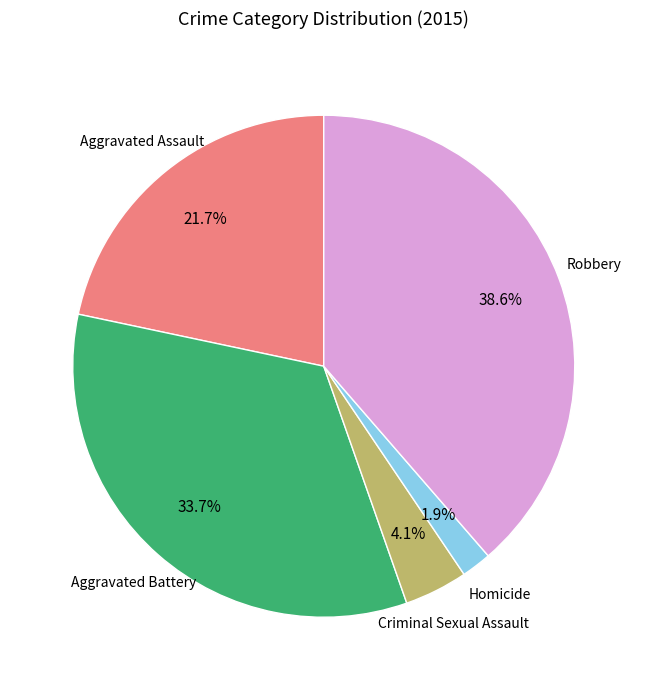

How many segments does this pie chart have?

5